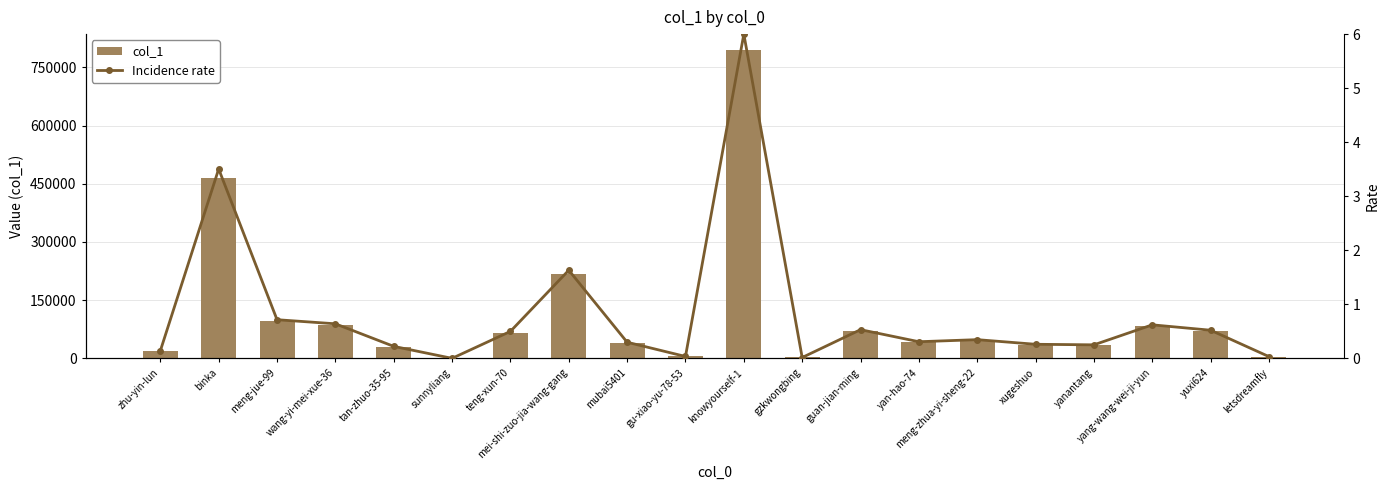

Which category has the lowest value in the Incidence rate series?

sunnyliang